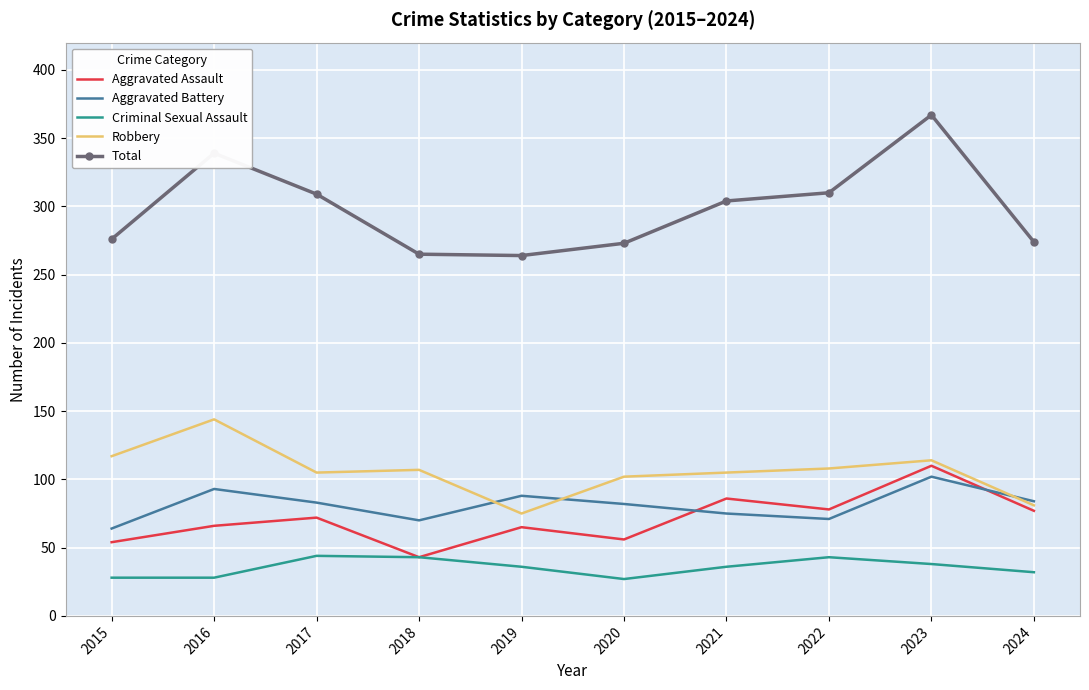

True or false: Aggravated Battery has a value of 64 at 2015.

True